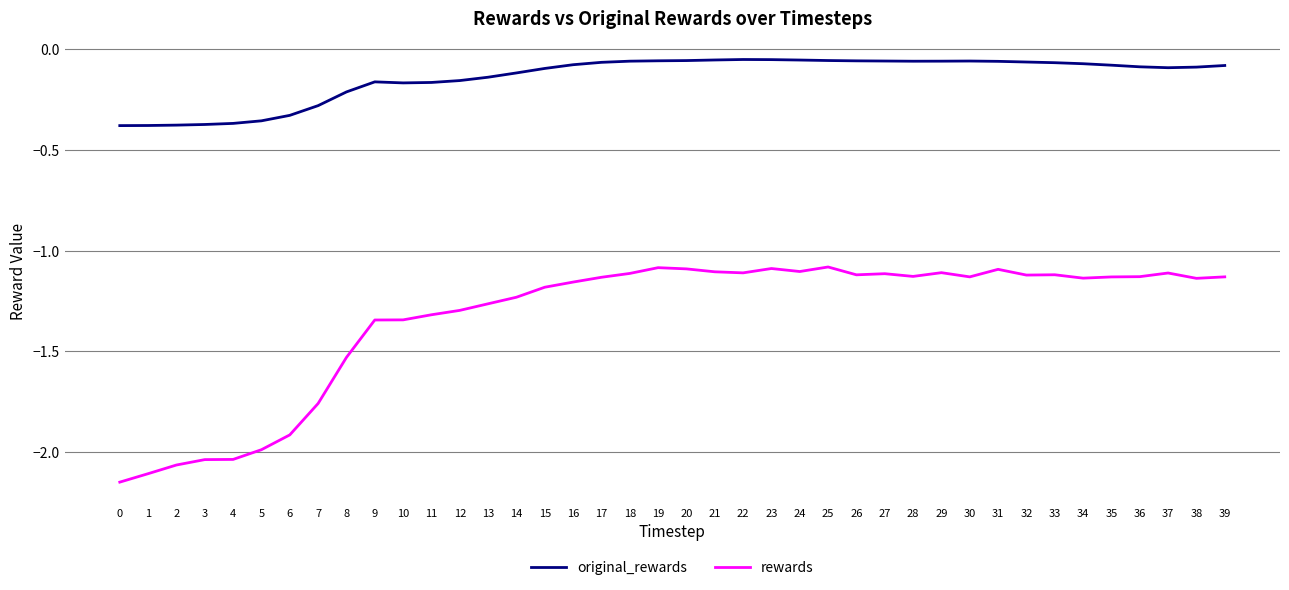

Which series has the widest spread of values?

rewards